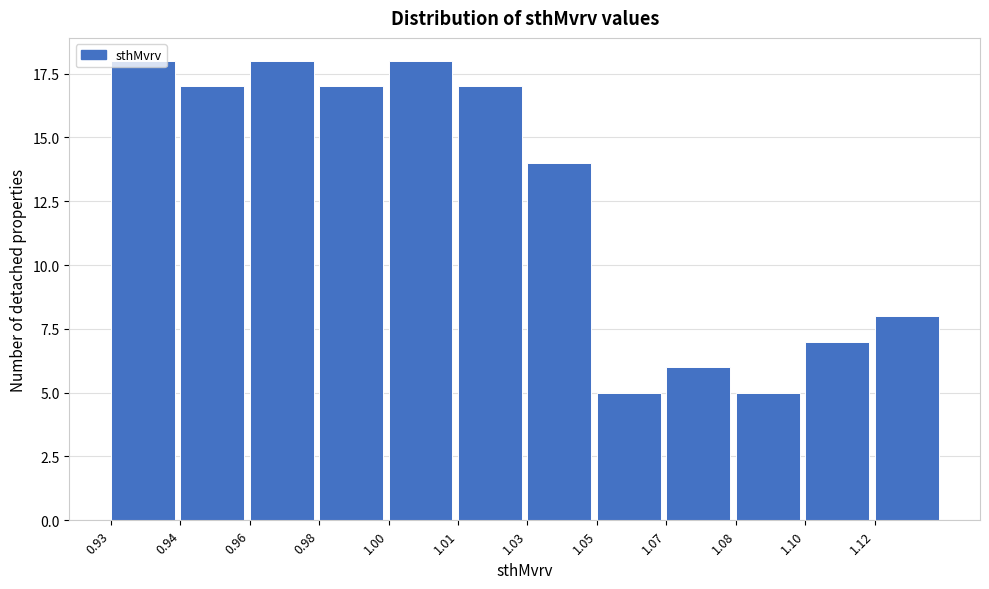

The value at 1.00 is 24. True or false?

False